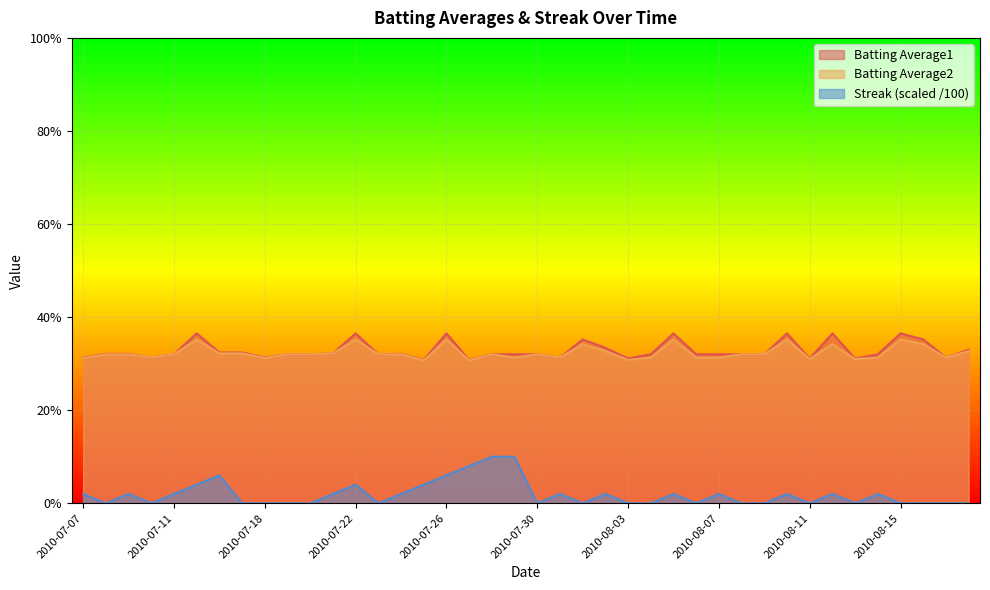

Rank the series at 2010-08-18 from lowest to highest value.

Streak, Batting Average2, Batting Average1